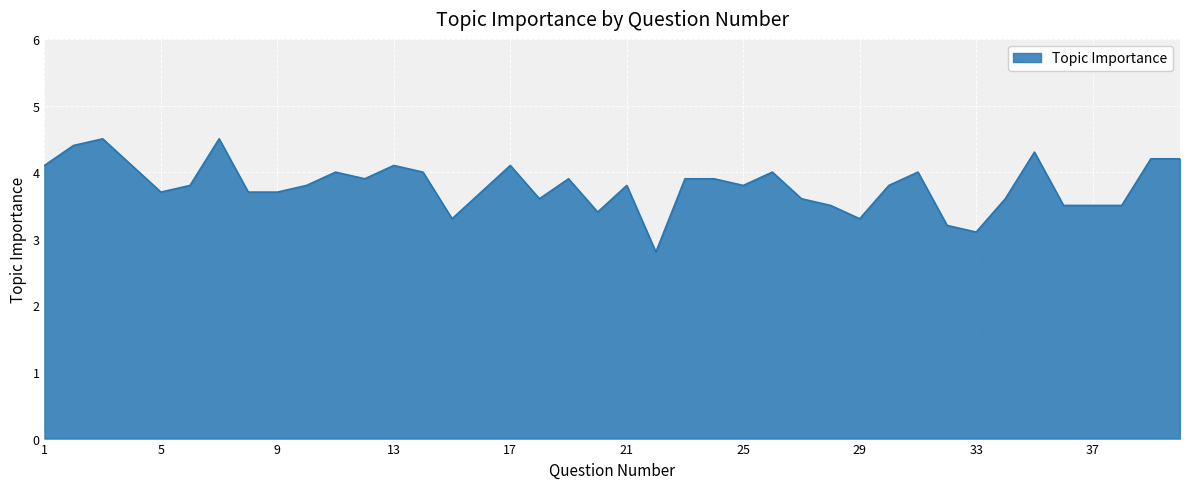

Reading left to right, transcribe all the data shown in this chart.

4.1	4.4	4.5	4.1	3.7	3.8	4.5	3.7	3.7	3.8	4.0	3.9	4.1	4.0	3.3	3.7	4.1	3.6	3.9	3.4	3.8	2.8	3.9	3.9	3.8	4.0	3.6	3.5	3.3	3.8	4.0	3.2	3.1	3.6	4.3	3.5	3.5	3.5	4.2	4.2